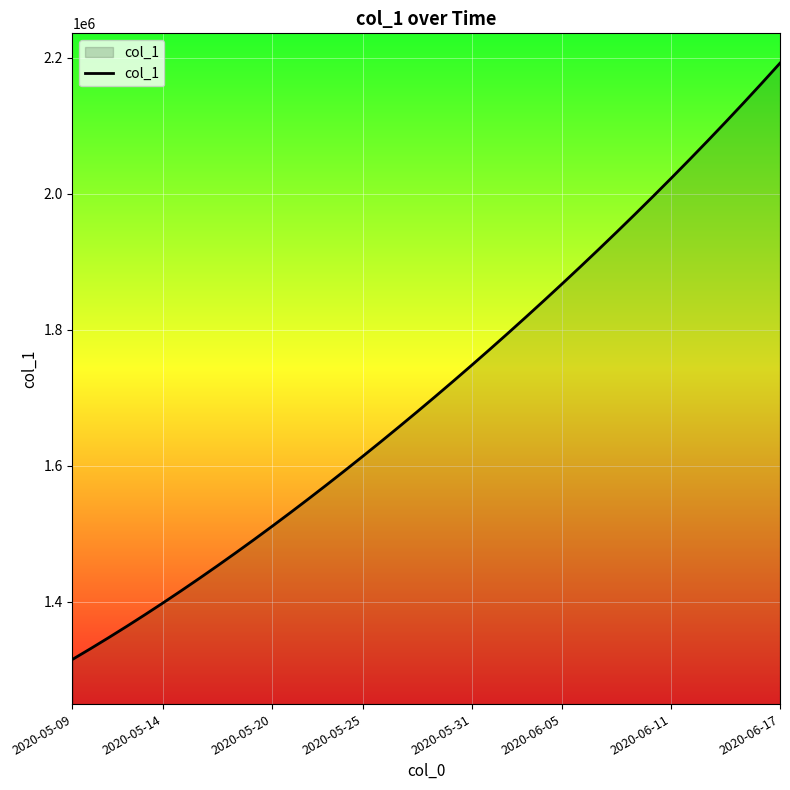

What is the difference between the maximum and minimum values?

877158.5